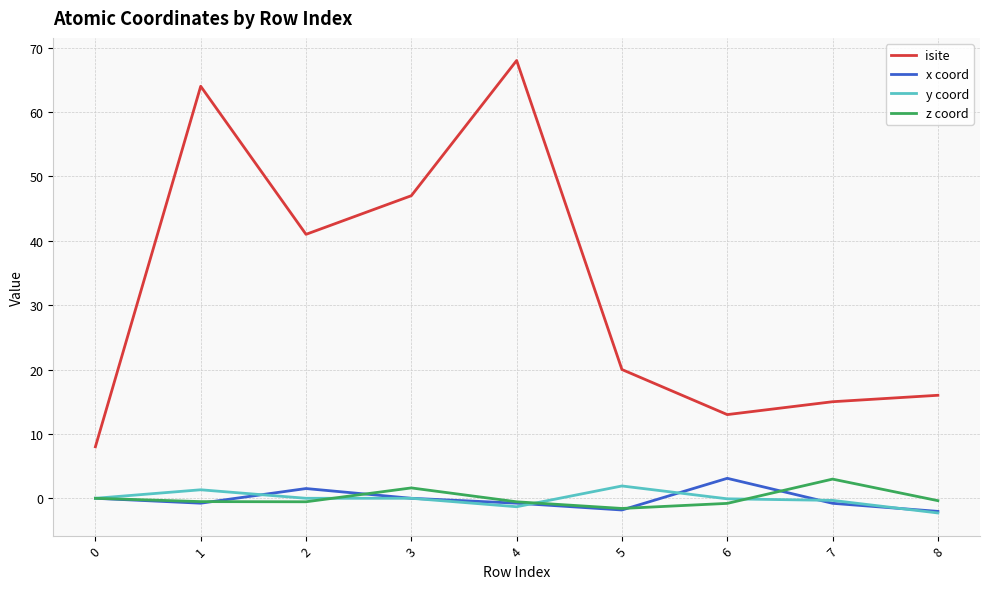

Is the value of isite at 0 greater than the value of z coord at 2?

Yes